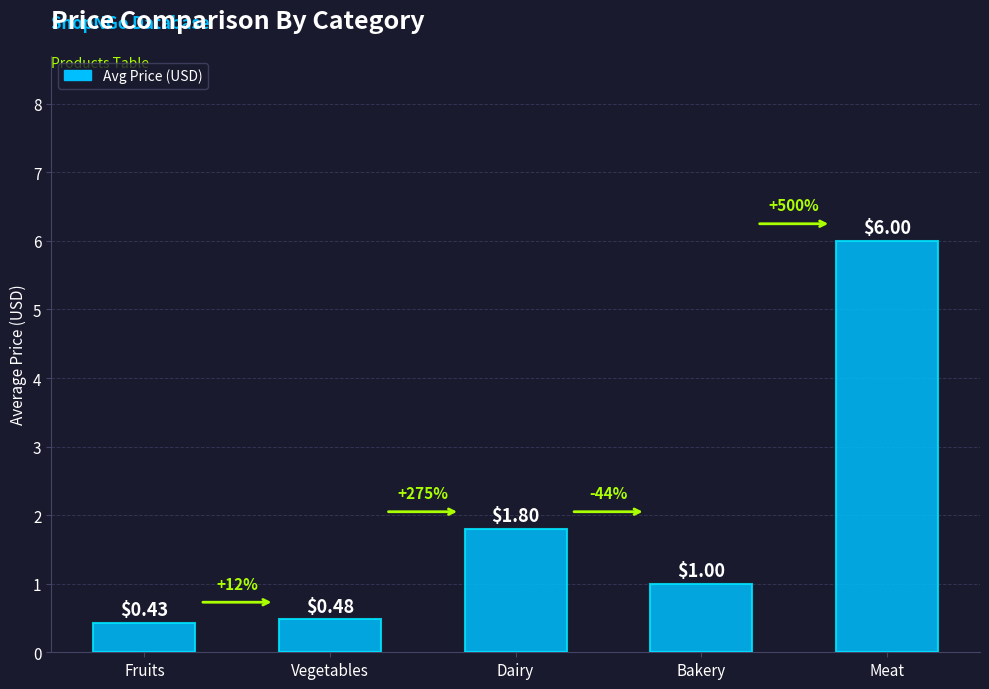

What is the label of the 3rd bar from the right?

Dairy